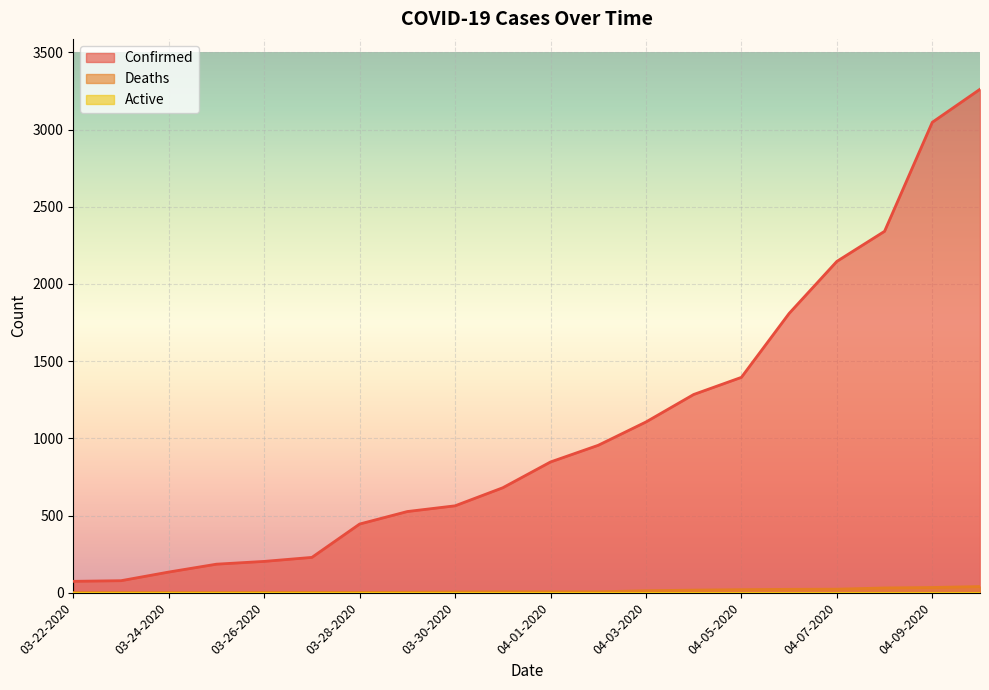

Between 04-07-2020 and 03-27-2020, which is larger?

04-07-2020